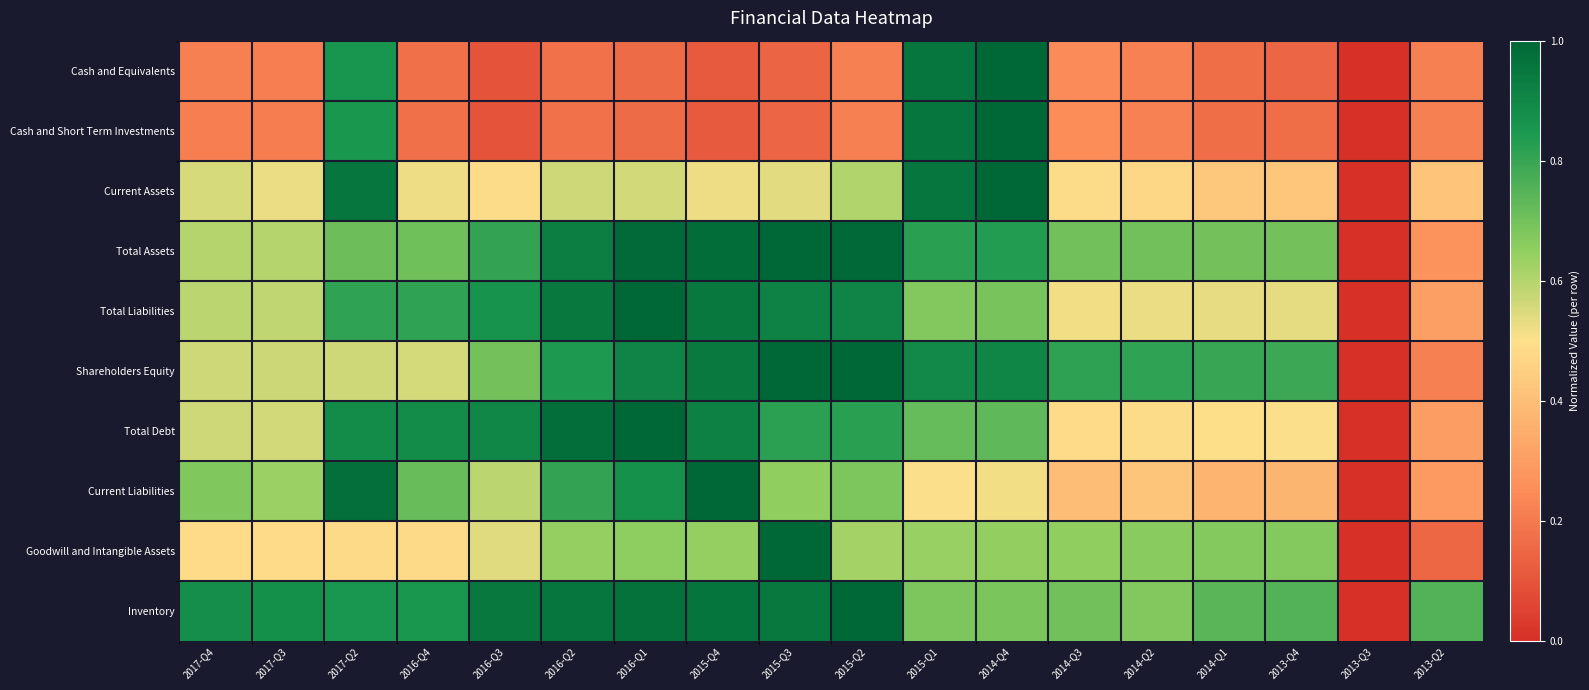

Between 2014-Q2 and 2013-Q3, which is larger?

2014-Q2